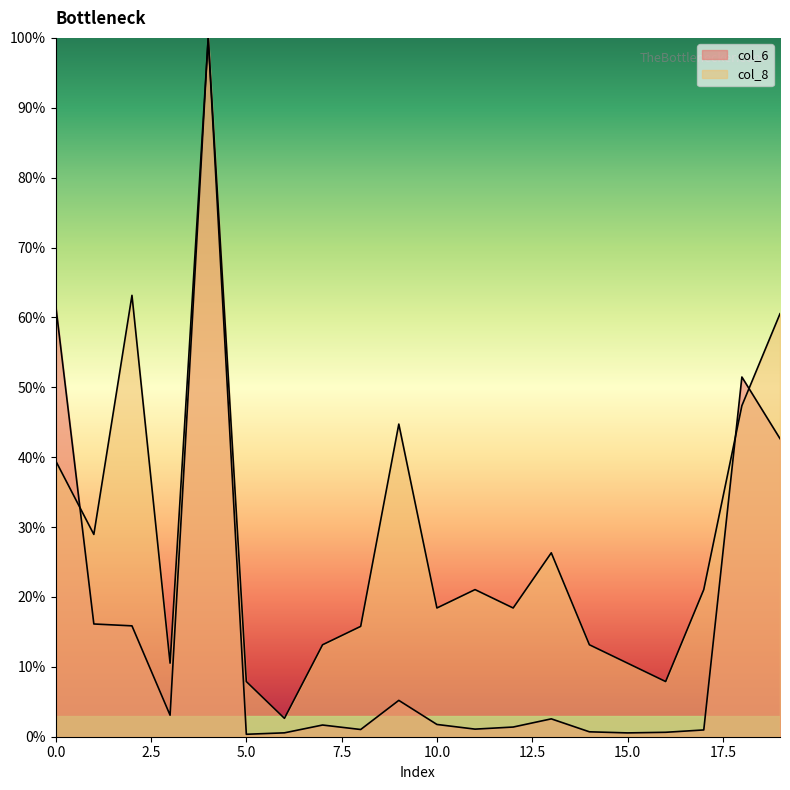

What is the difference between the second highest and second lowest values in the col_8 series?

55.3